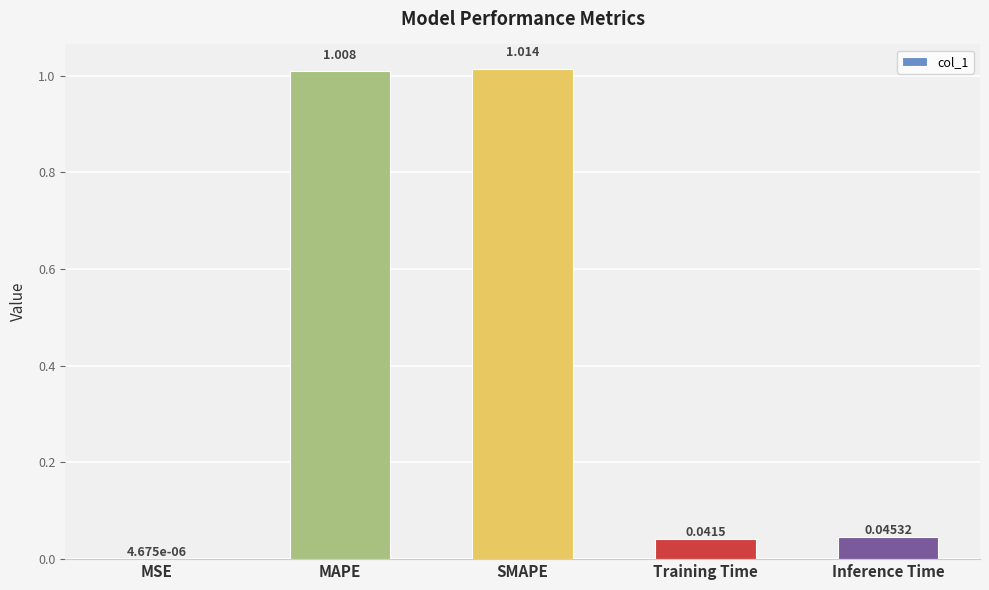

Between SMAPE and Training Time, which is larger?

SMAPE